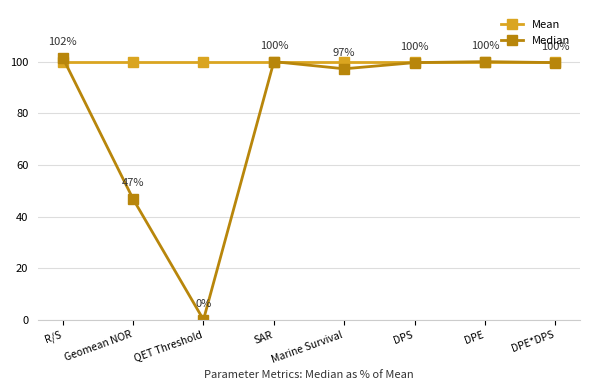

What are all the series names shown in the legend?

Mean, Median